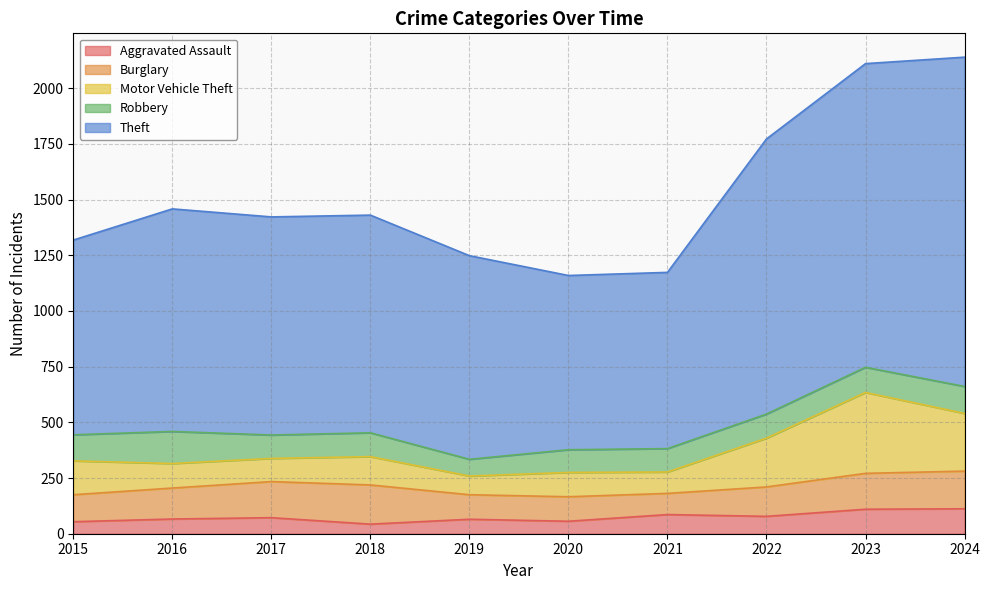

What are all the series names shown in the legend?

Aggravated Assault, Burglary, Motor Vehicle Theft, Robbery, Theft